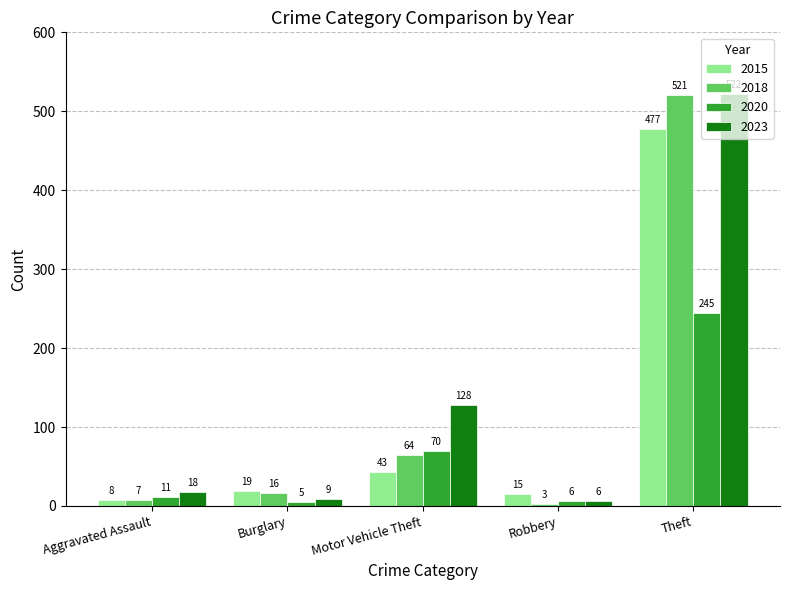

How many bars are there in total?

20